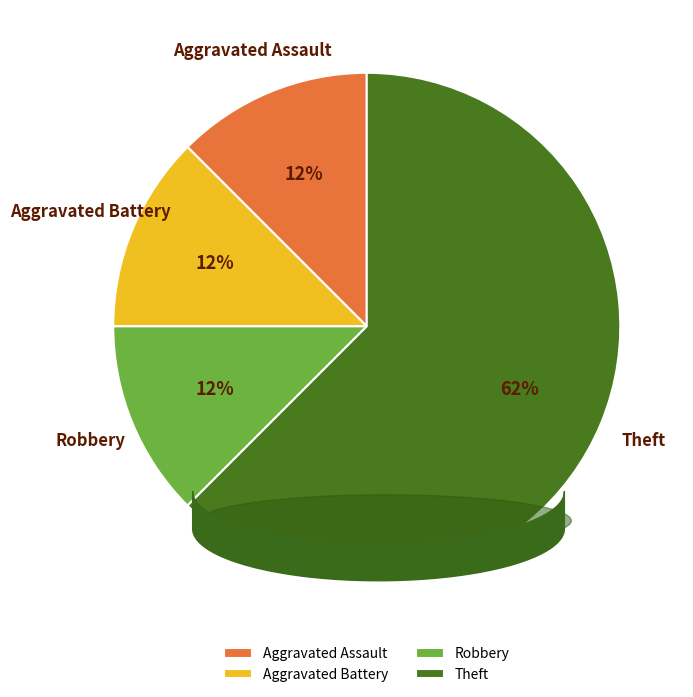

Between Aggravated Assault and Theft, which is larger?

Theft